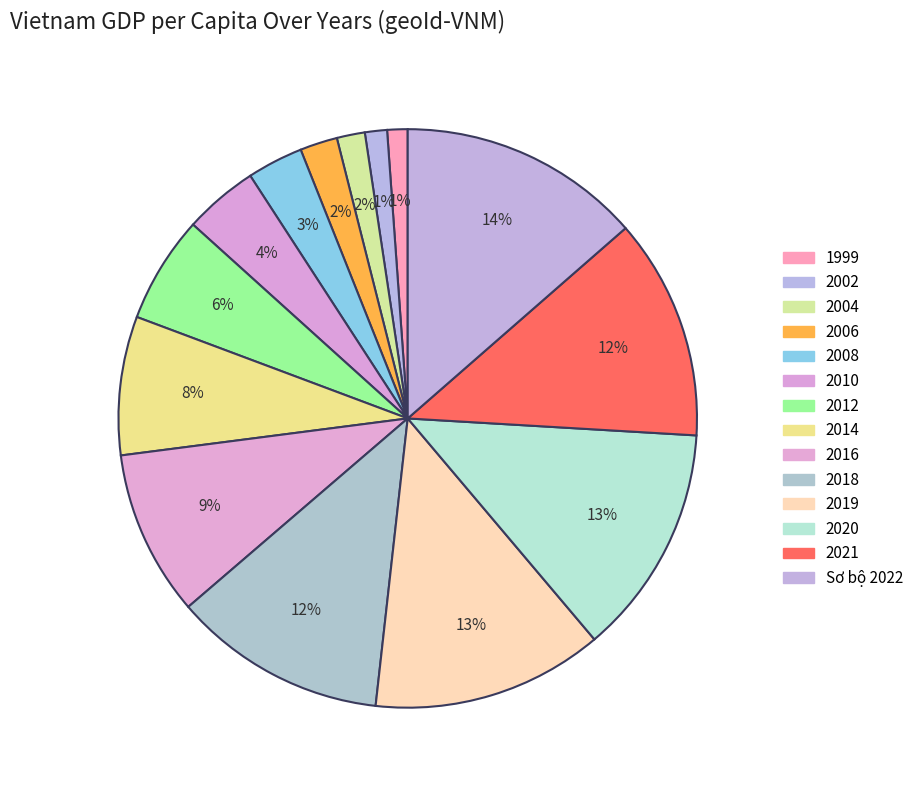

Count the number of slices in the pie.

14